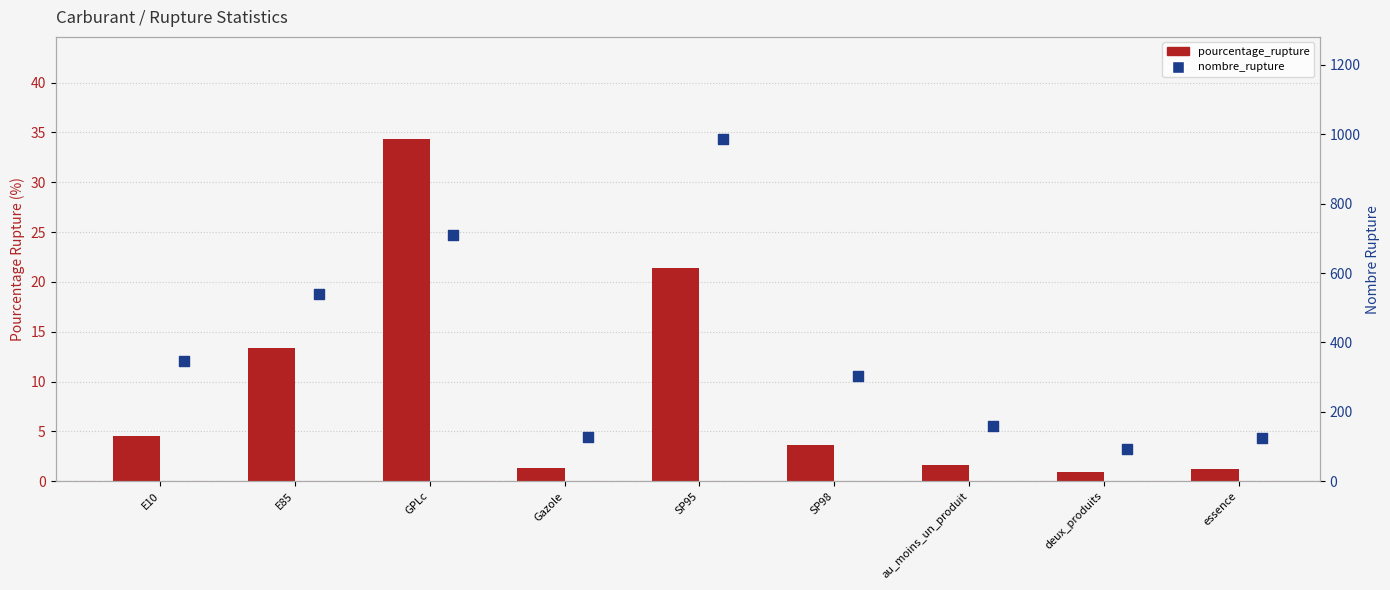

Which series reaches the minimum Y coordinate?

pourcentage_rupture